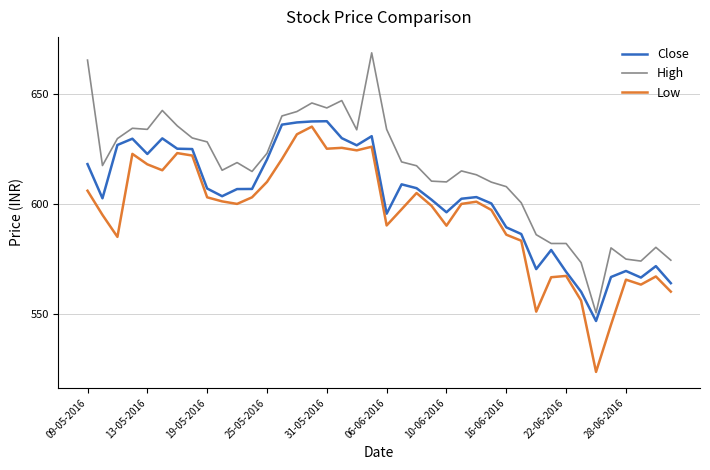

What is the lowest value of the Low series?

523.6